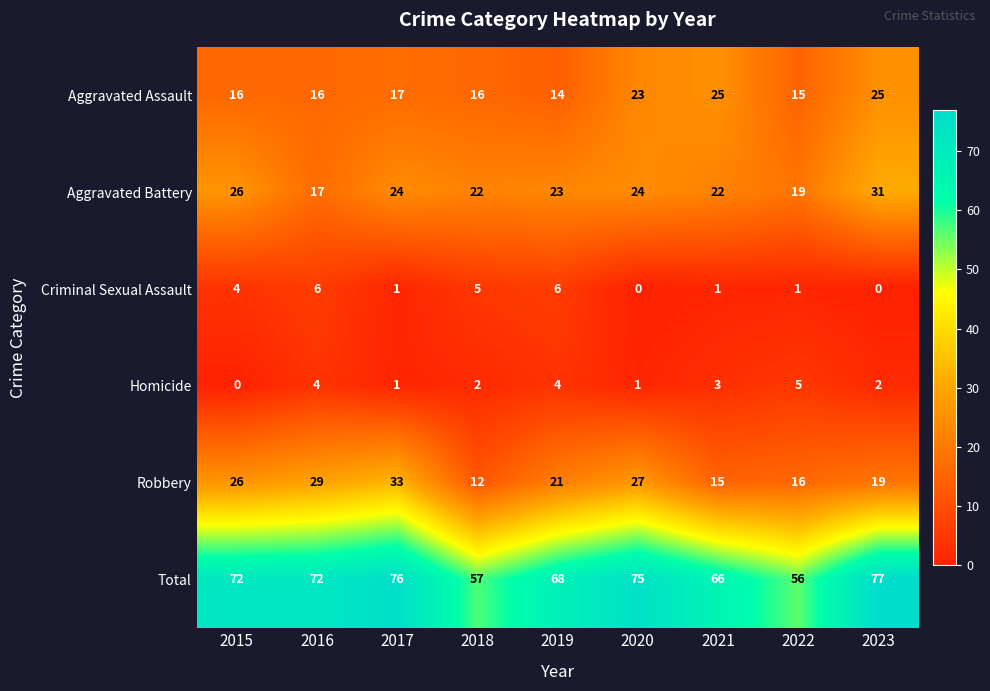

The Robbery series shows 49 at 2017. True or false?

False